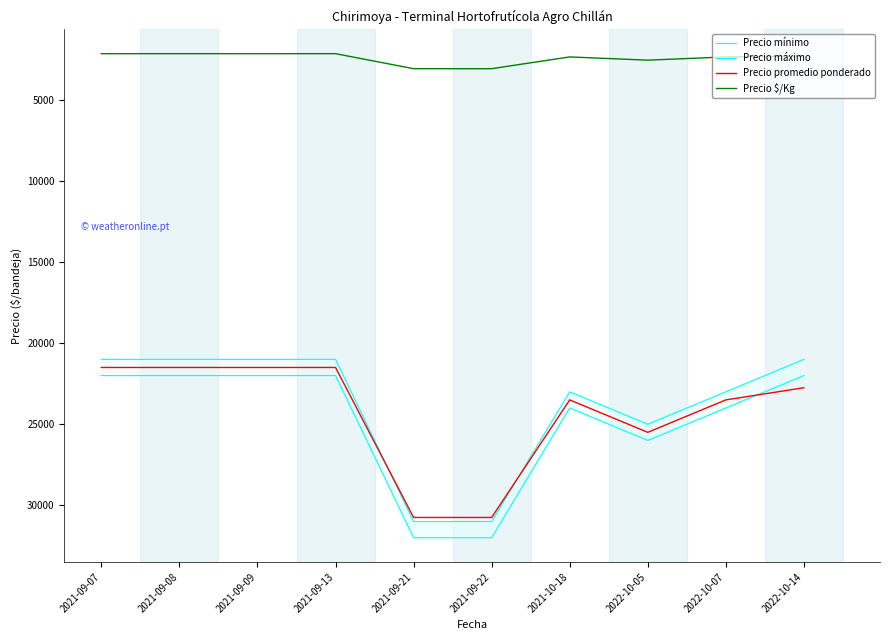

What is the label of the 5th point from the left?

2021-09-21